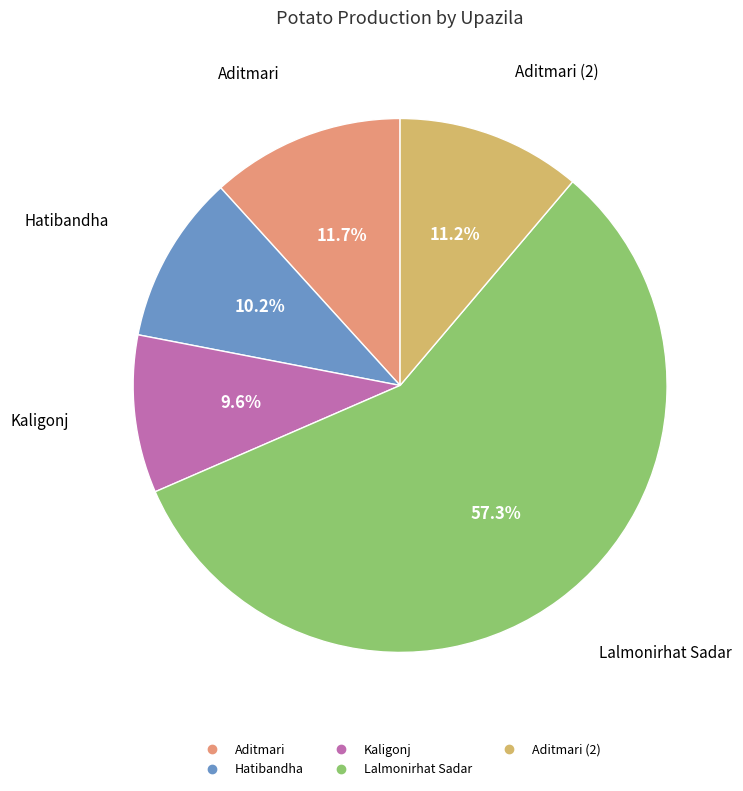

Does any single category account for the majority?

Yes